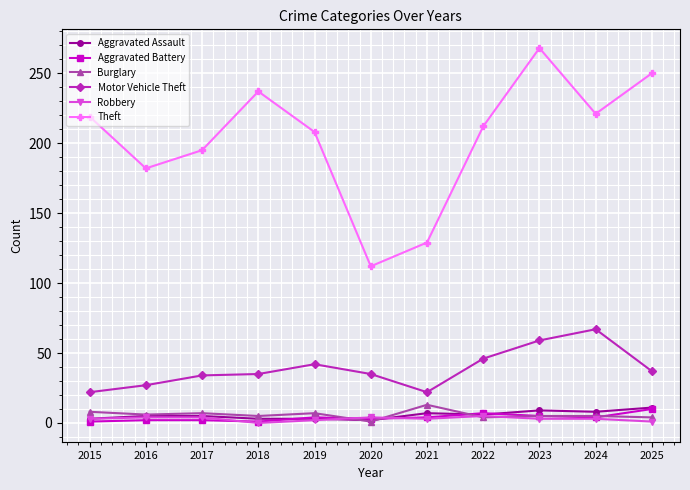

The Theft series shows 208 at 2019. True or false?

True